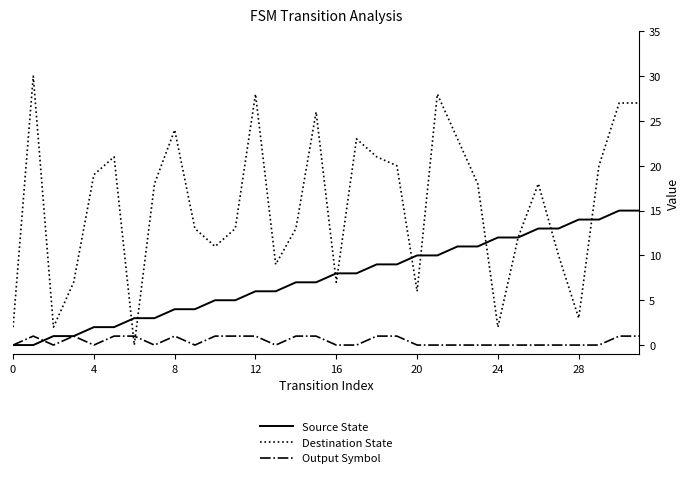

True or false: Output Symbol and Destination State intersect in this chart.

True